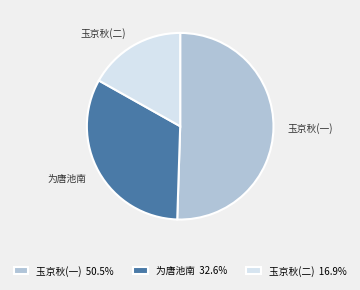

Which category has the biggest portion of the pie?

玉京秋(一)